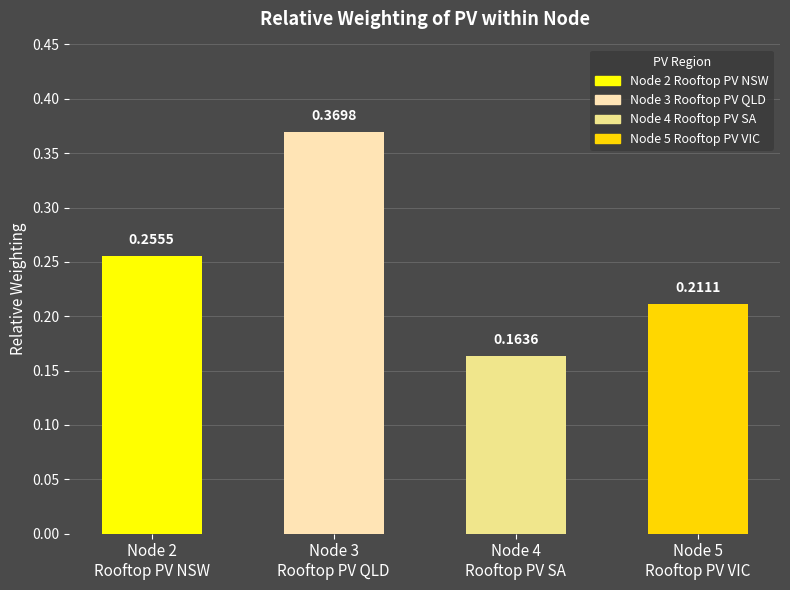

List the labels in order of value, largest first.

Node 3
Rooftop PV QLD, Node 2
Rooftop PV NSW, Node 5
Rooftop PV VIC, Node 4
Rooftop PV SA